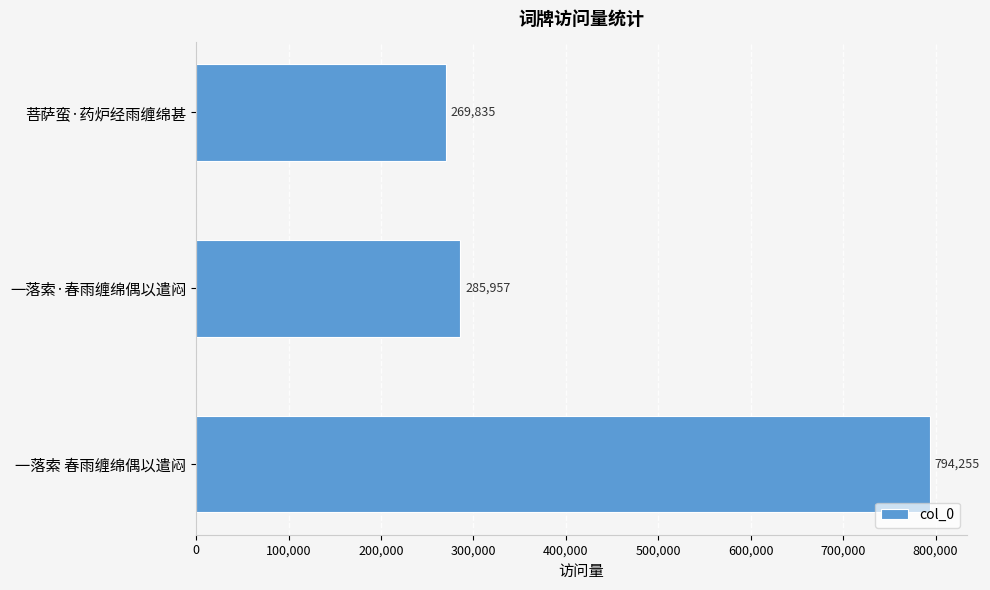

What is the difference between the maximum and second lowest values?

508298